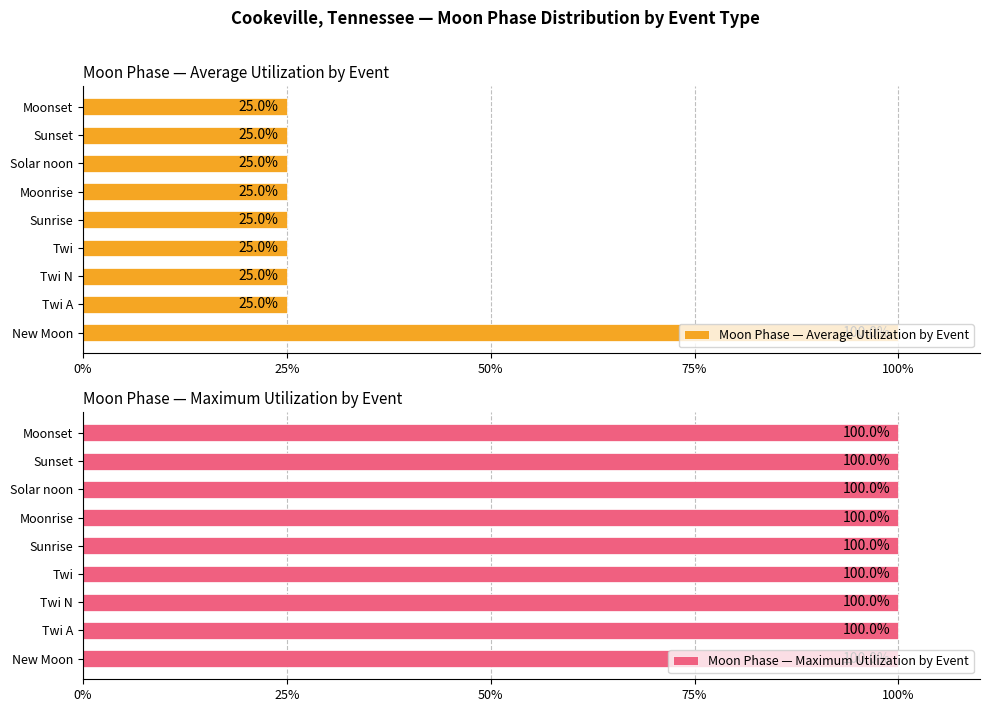

What is the minimum value for Moon Phase — Average Utilization by Event?

25